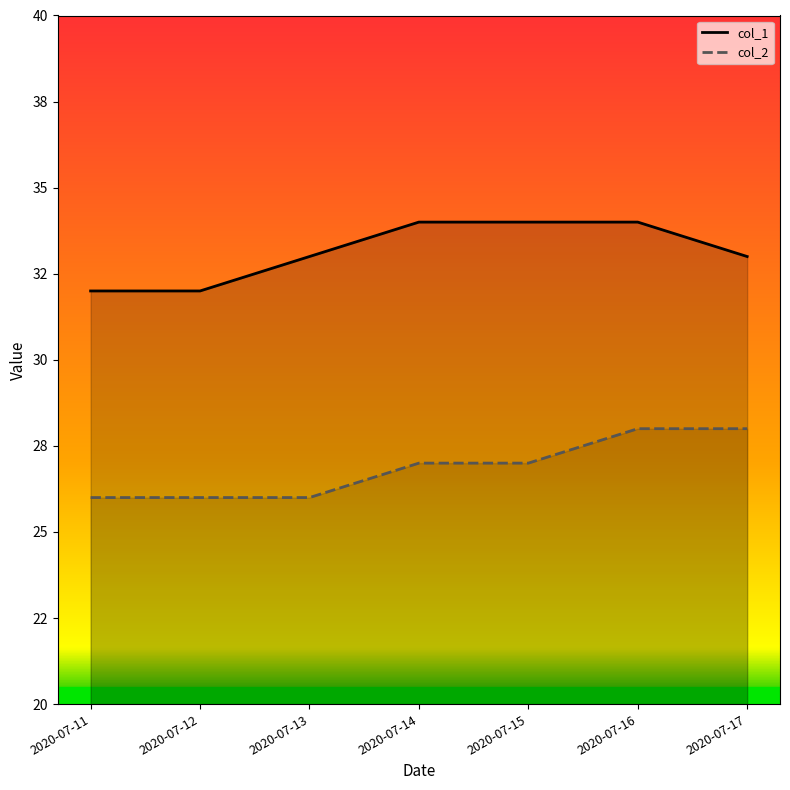

Count the col_2 values in the range 26 to 28.

7